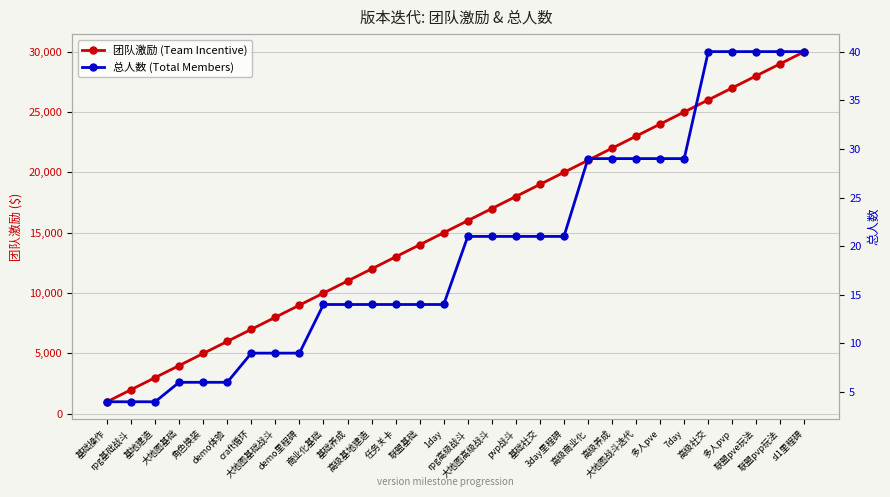

What is the average value of the 团队激励 (Team Incentive) series?

15500